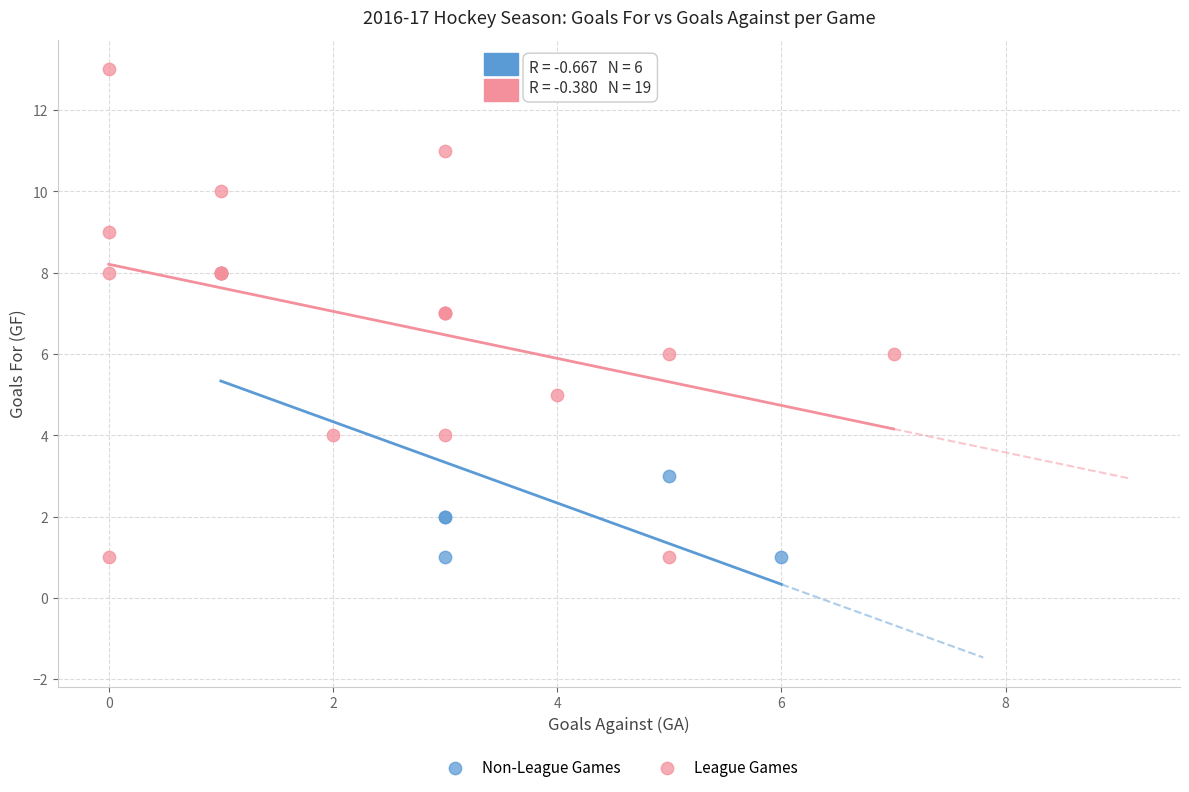

Which series reaches the maximum Y coordinate?

League Games